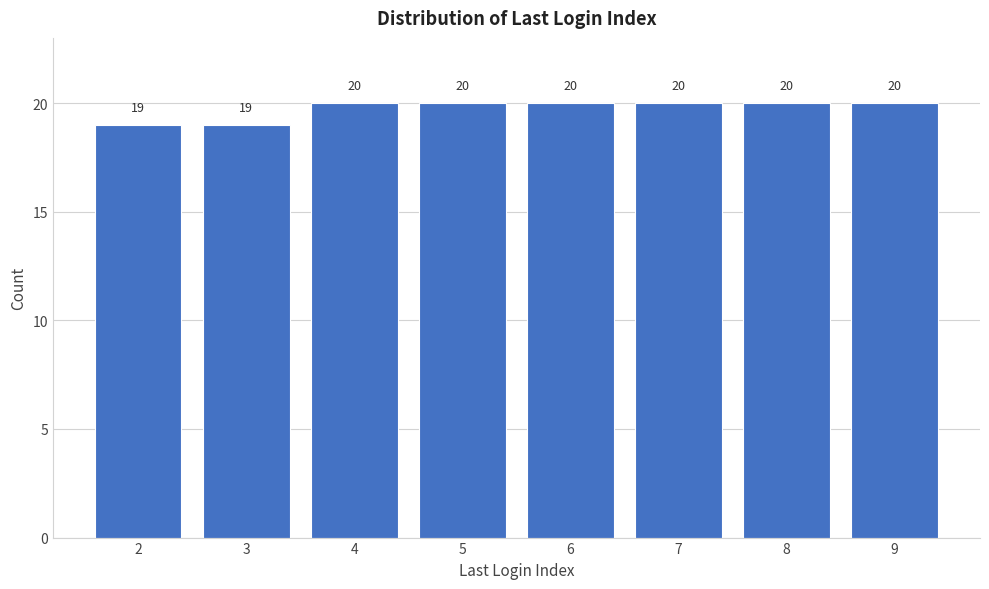

Reading right to left, transcribe all the data shown in this chart.

9=20	8=20	7=20	6=20	5=20	4=20	3=19	2=19